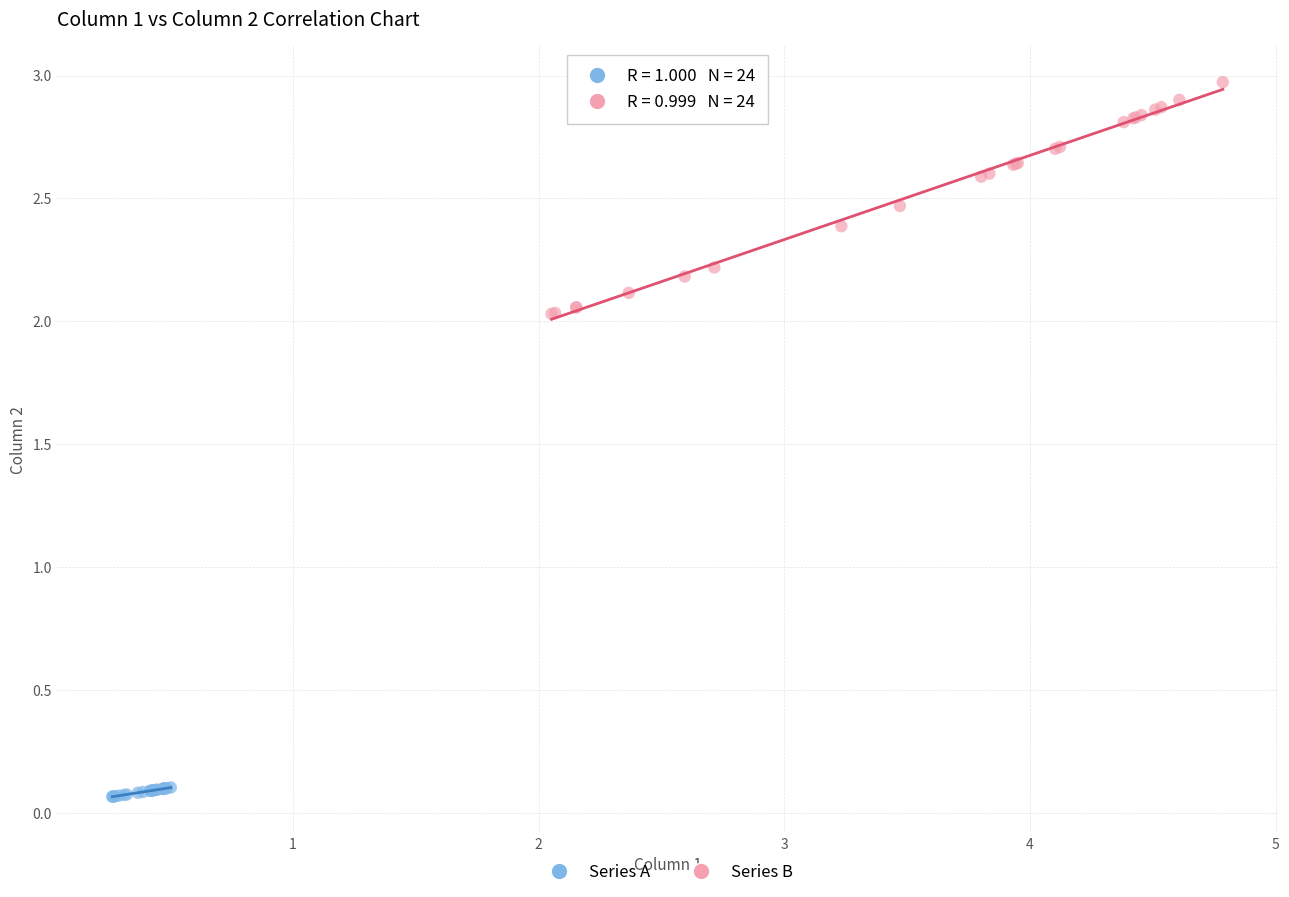

Which series has the widest spread of Y values?

Series B